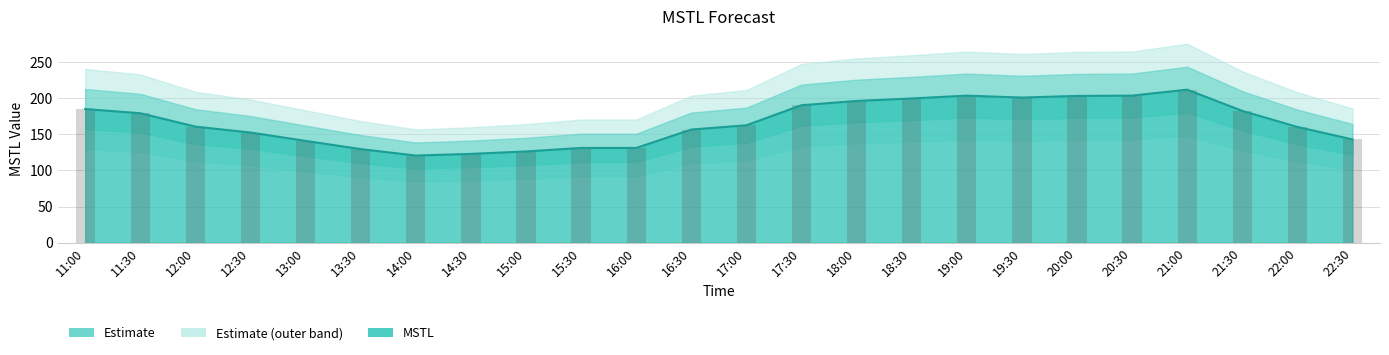

How many bars are there in total?

24